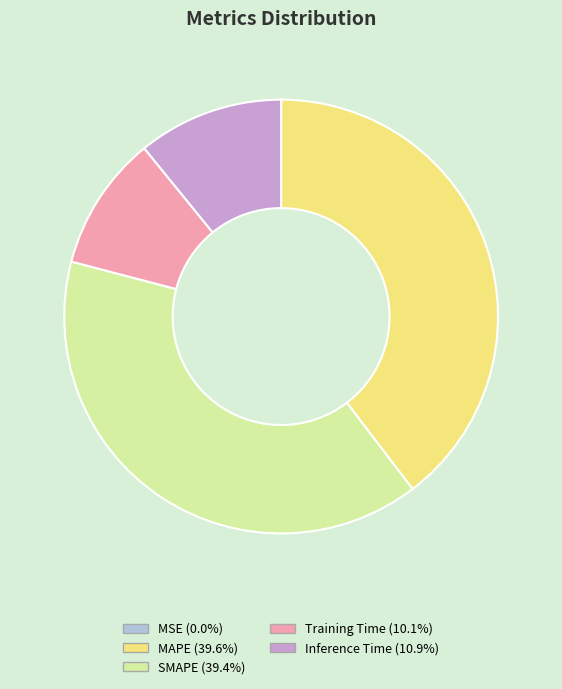

Is the sum of MAPE and Inference Time greater than half?

Yes